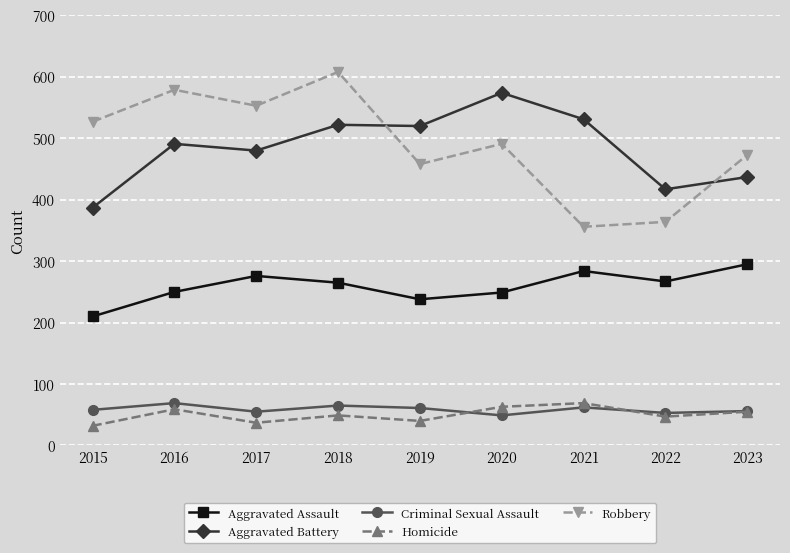

What is the difference between the Aggravated Assault values at 2021 and 2022?

17